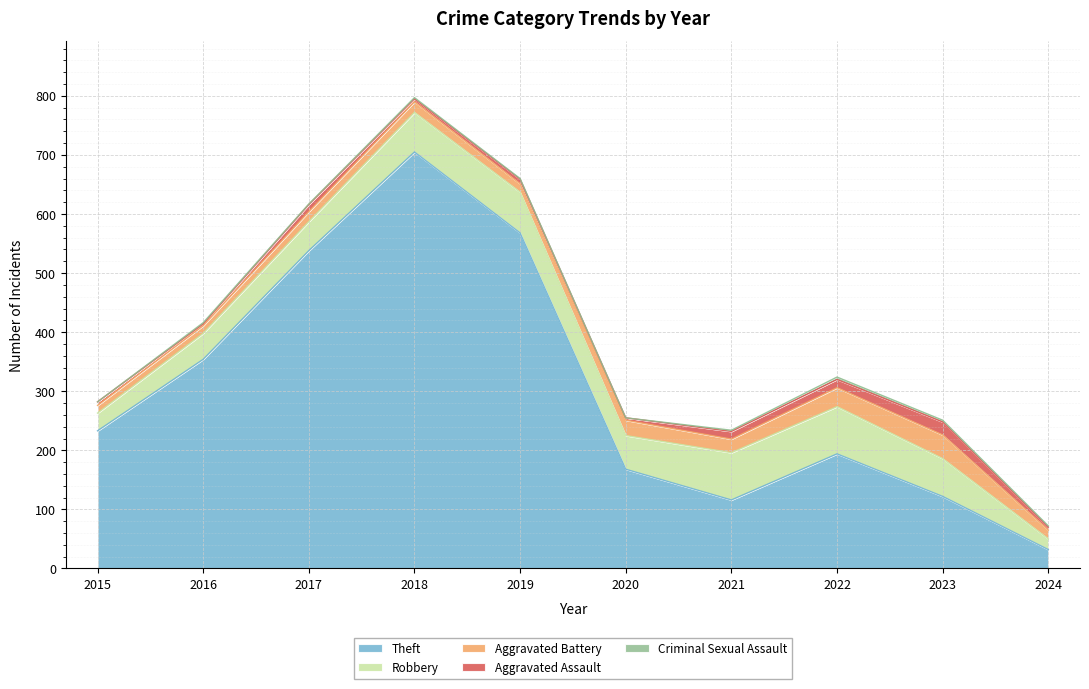

Where is Aggravated Battery nearest to the value 26?

2020